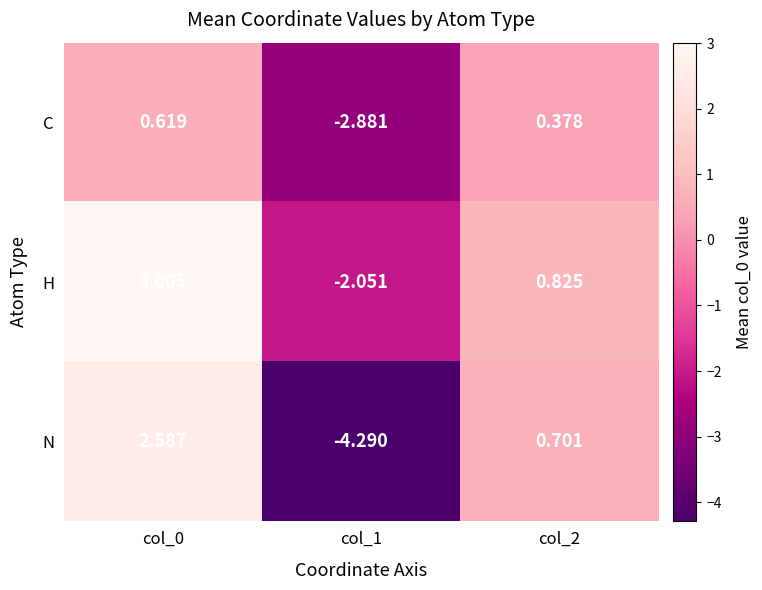

Which series has the largest total across all categories?

H